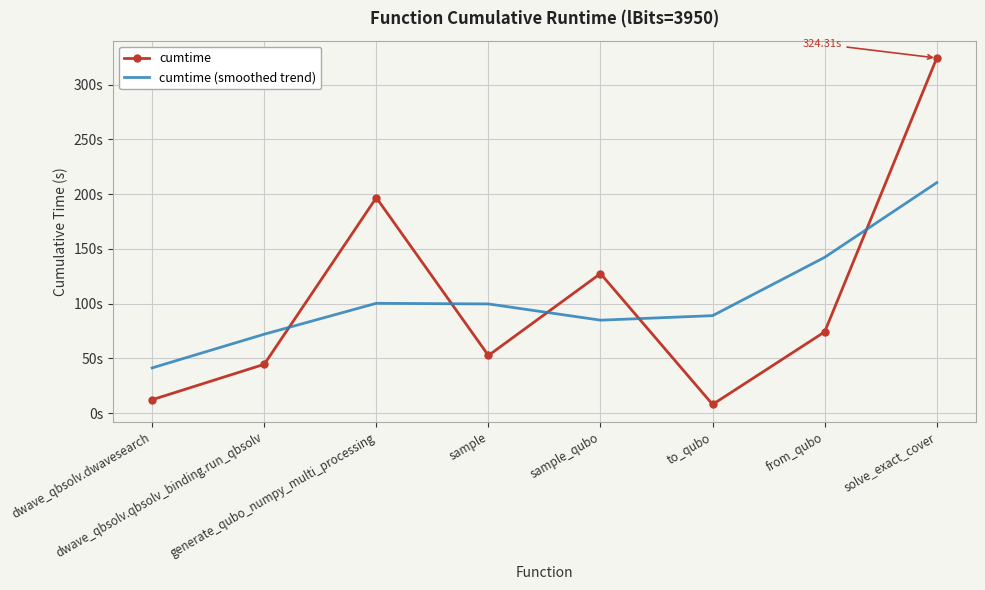

What are all the series names shown in the legend?

cumtime, cumtime (smoothed trend)